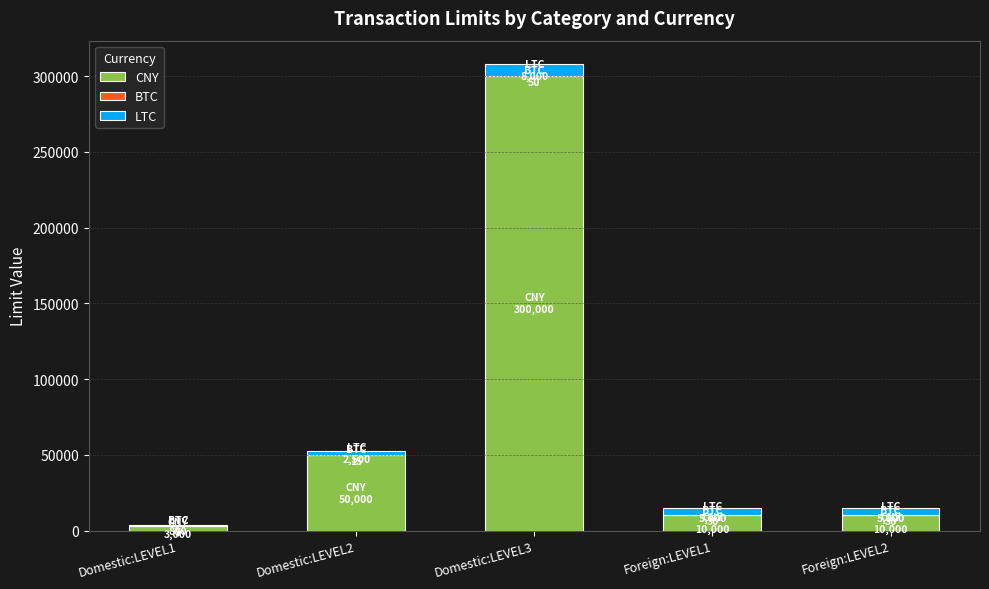

Where is CNY nearest to the value 151500?

Domestic:LEVEL2